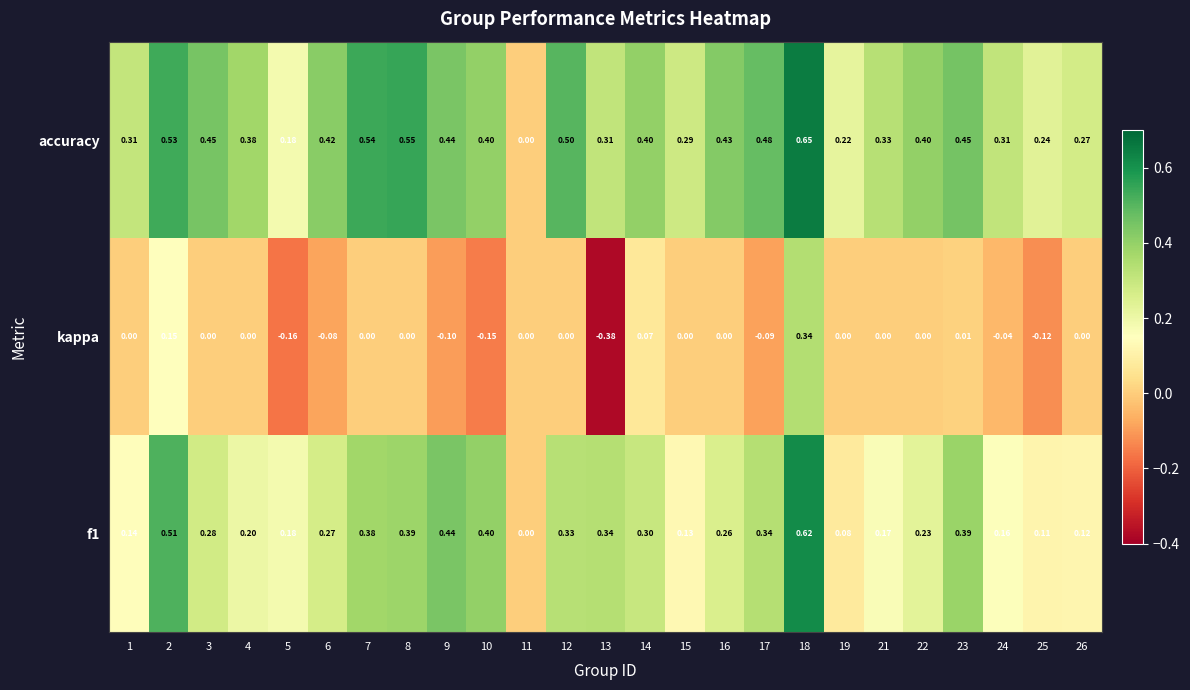

At which category is the sum across all series the highest?

18